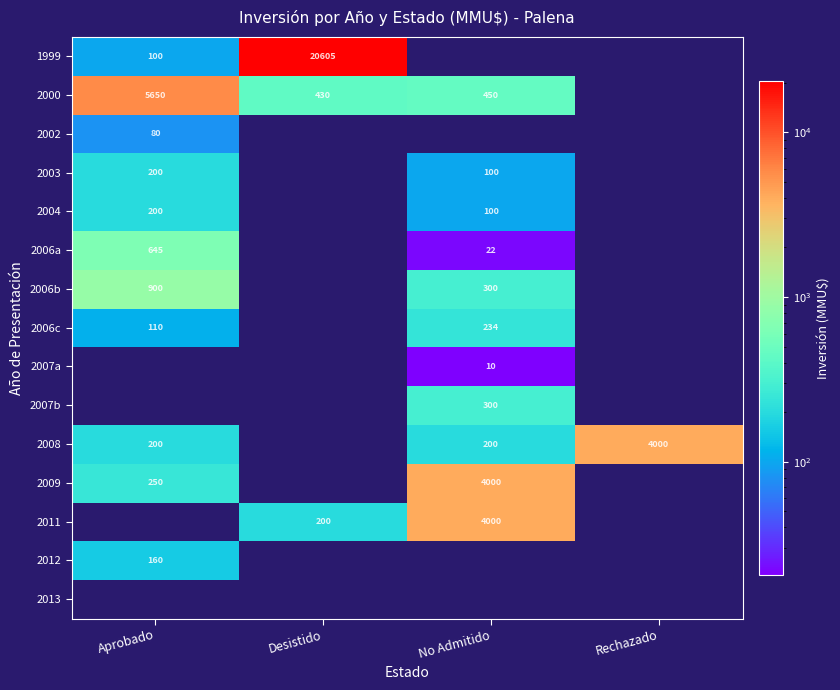

What is the sum of the 2011 values at No Admitido and Desistido?

4200